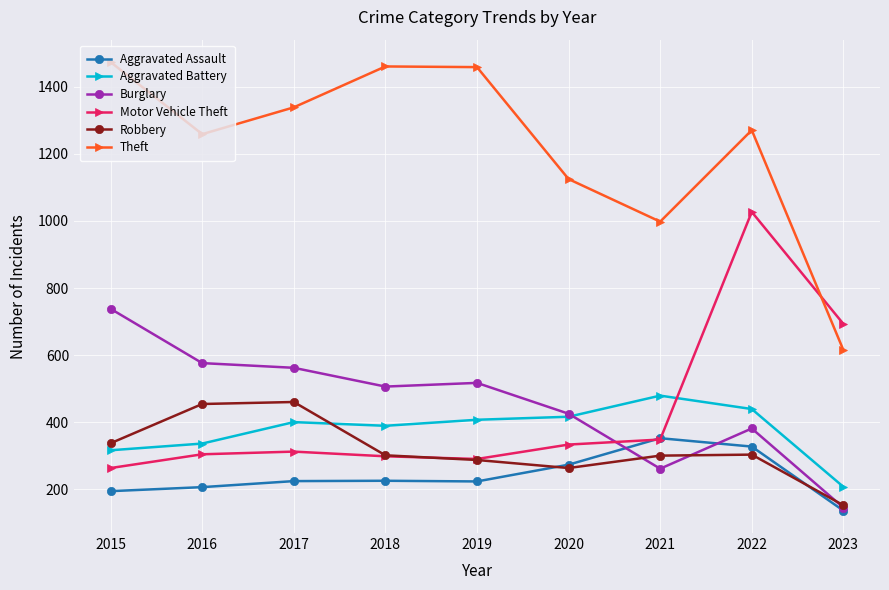

How many lines are shown in the chart?

6